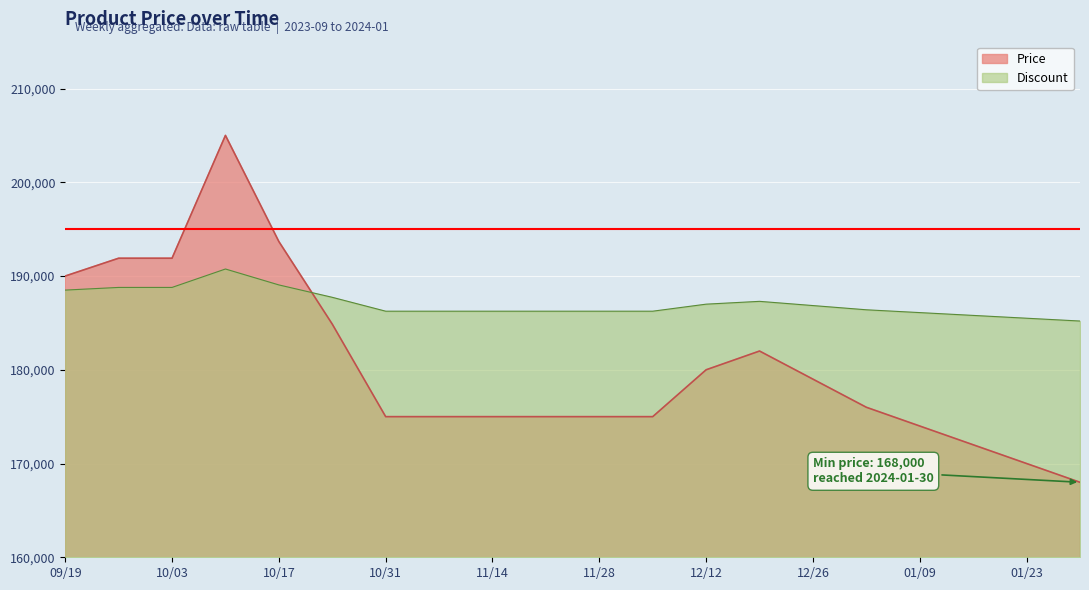

What is the sum of all values?

3608350